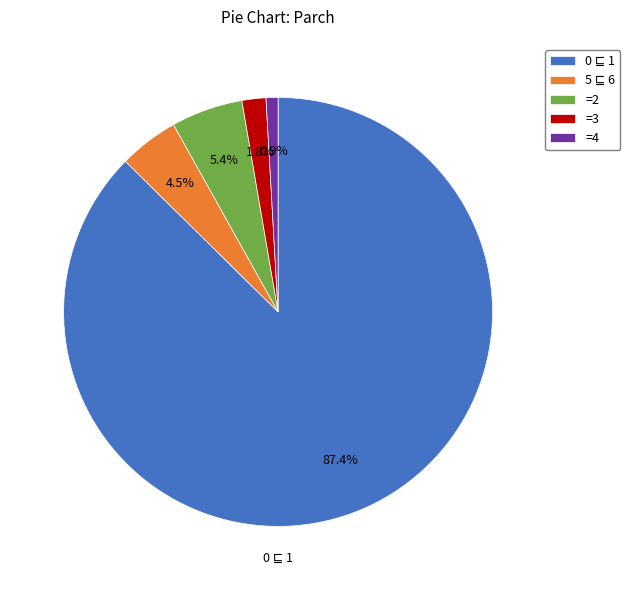

Which category has the smallest portion of the pie?

=4